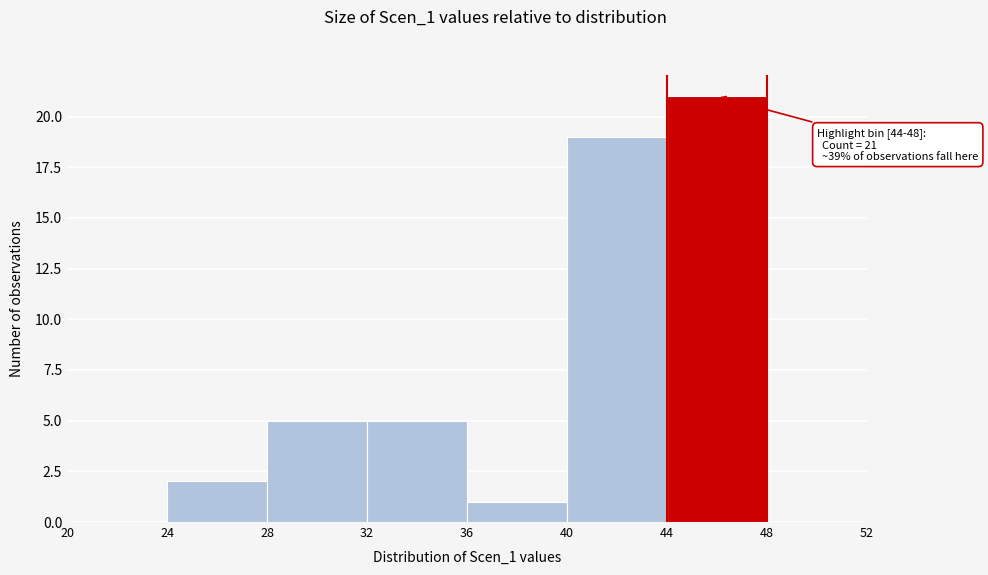

Which range on the x-axis has the tallest bar?

44 to 48